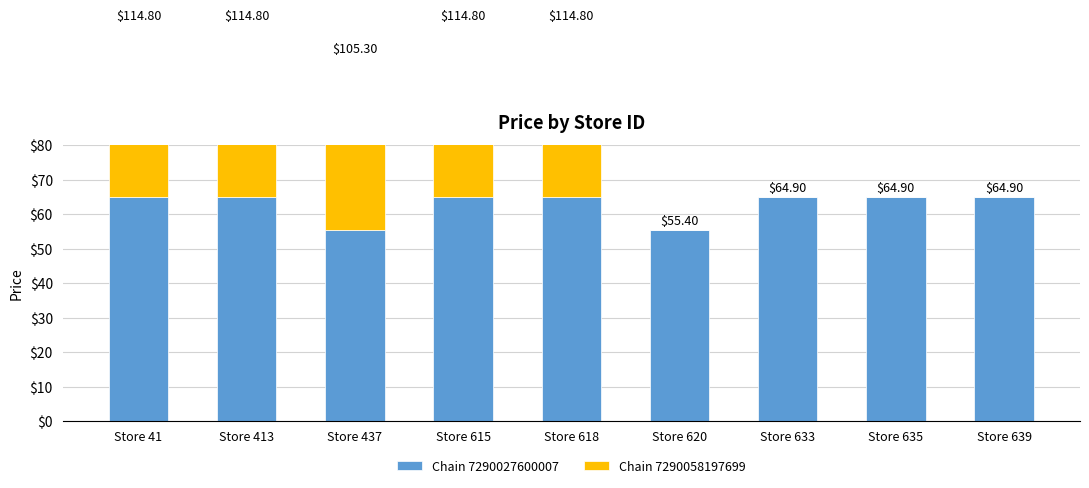

Rank the series by their average value, from highest to lowest.

Chain 7290027600007, Chain 7290058197699